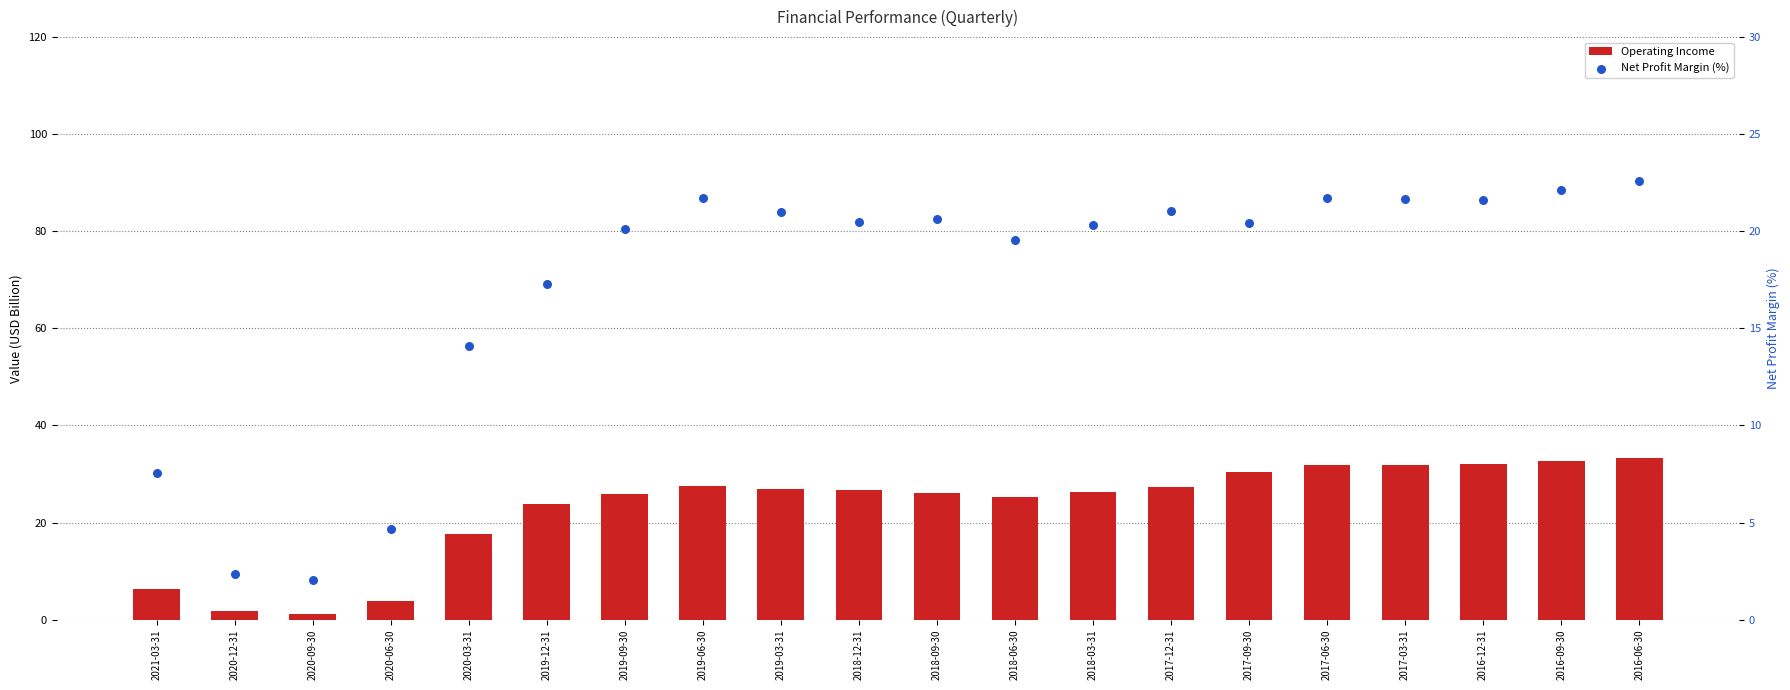

At how many categories does at least one series exceed 2?

20